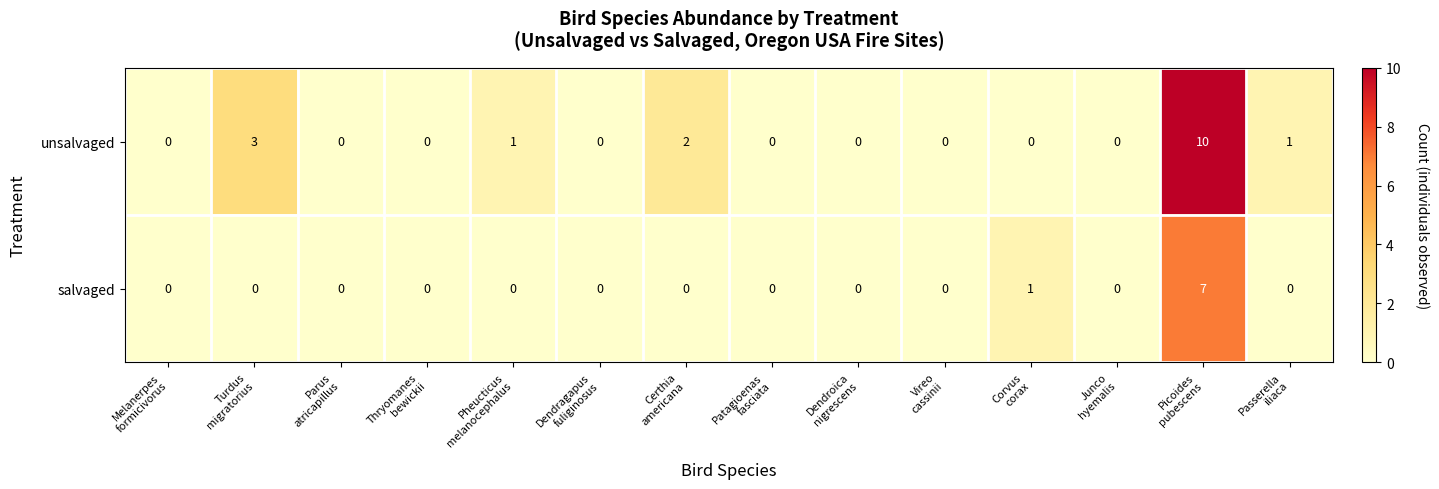

Reading left to right, extract all data points from this chart.

unsalvaged: 0	3	0	0	1	0	2	0	0	0	0	0	10	1
salvaged: 0	0	0	0	0	0	0	0	0	0	1	0	7	0